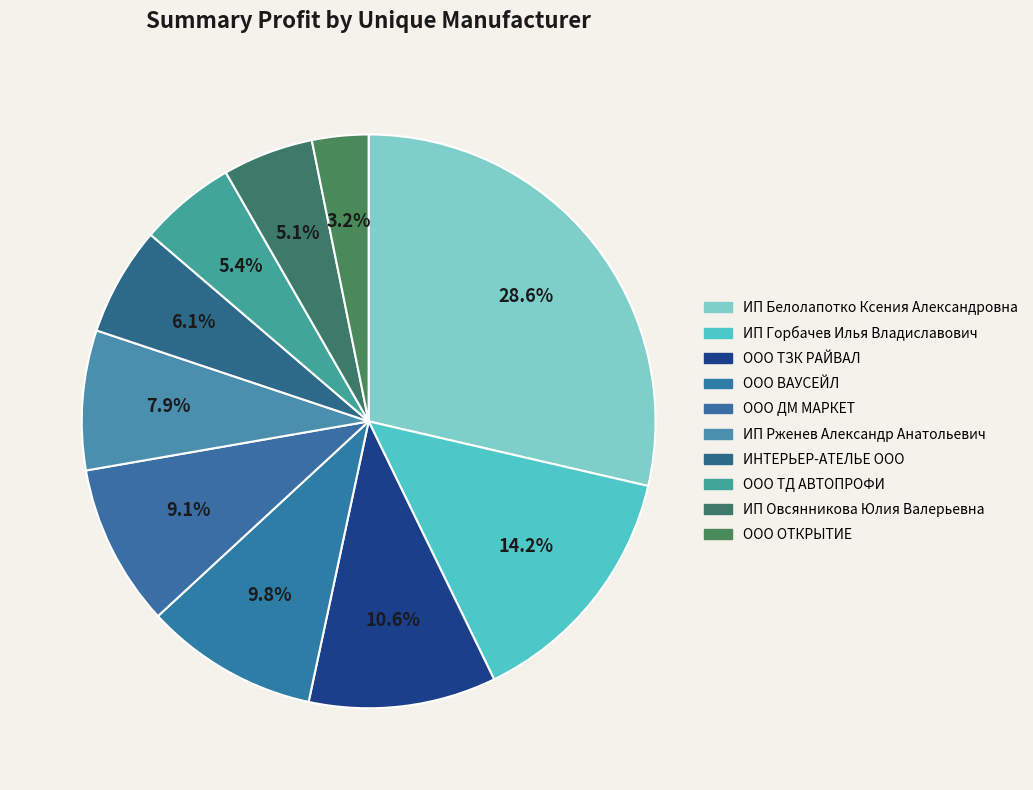

To the nearest percent, what is the difference between the ИП Белолапотко Ксения Александровна and ООО ТЗК РАЙВАЛ slice percentages?

18%